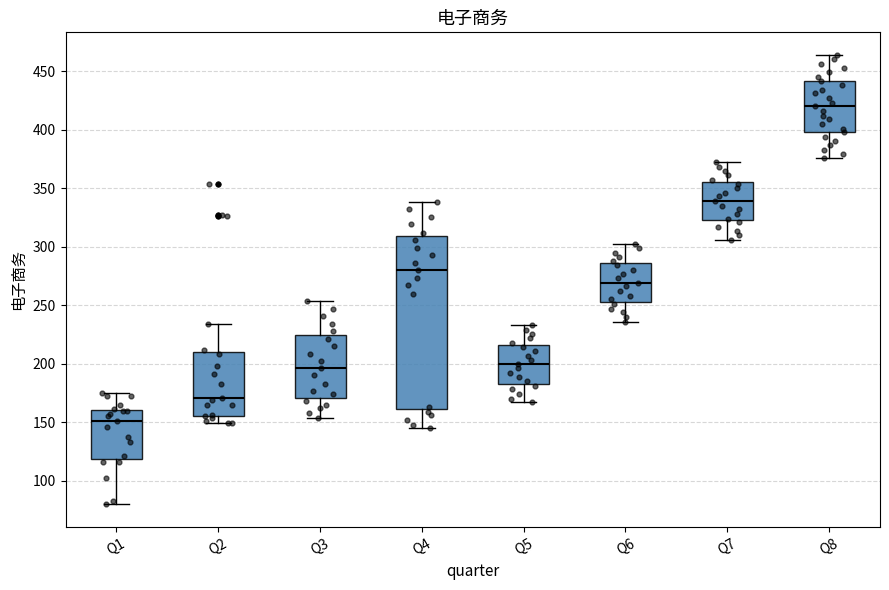

Which box is the tallest, from its lower edge to its upper edge?

Q4